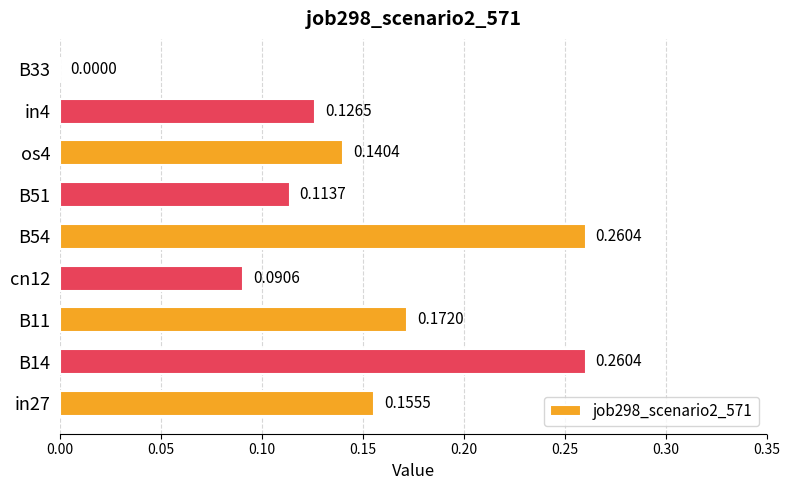

Are the bars horizontal?

Yes